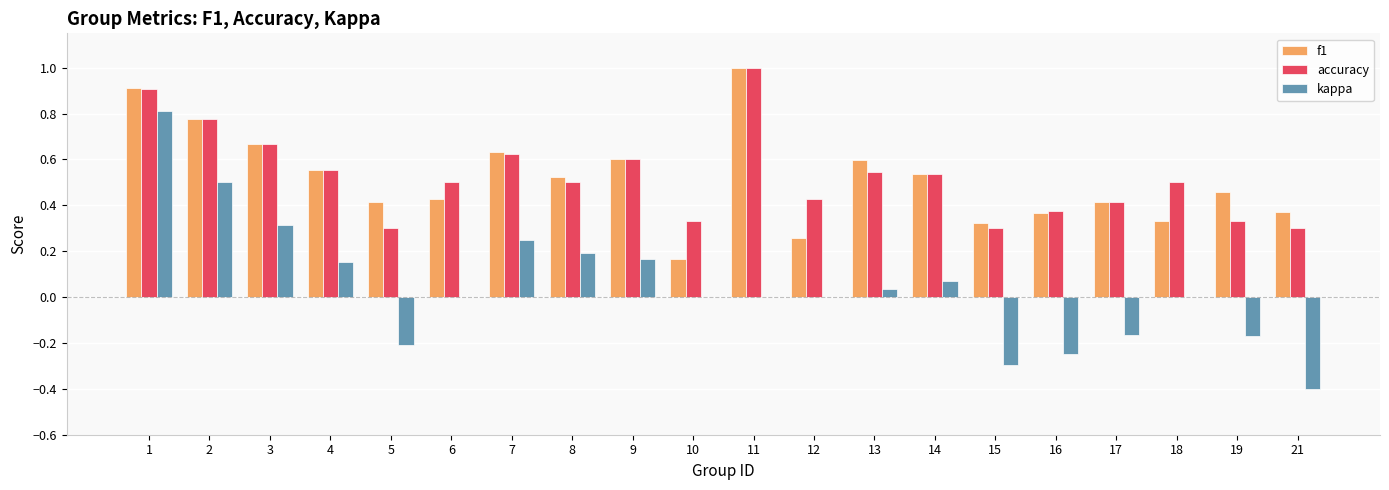

How many data points does each series have?

20